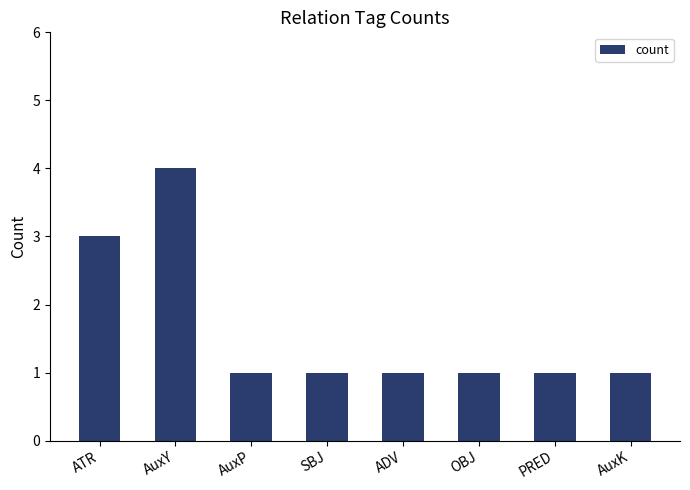

What is the label of the 7th bar from the left?

PRED